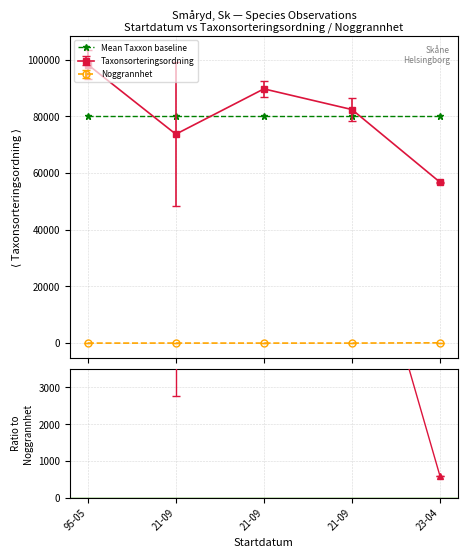

At which label does Taxonsorteringsordning reach its peak?

1995-05-02